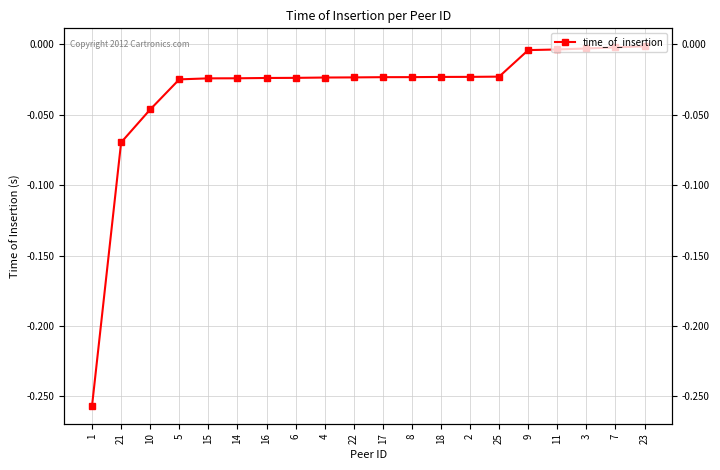

The chart shows a value of -0.0 at 3. True or false?

False